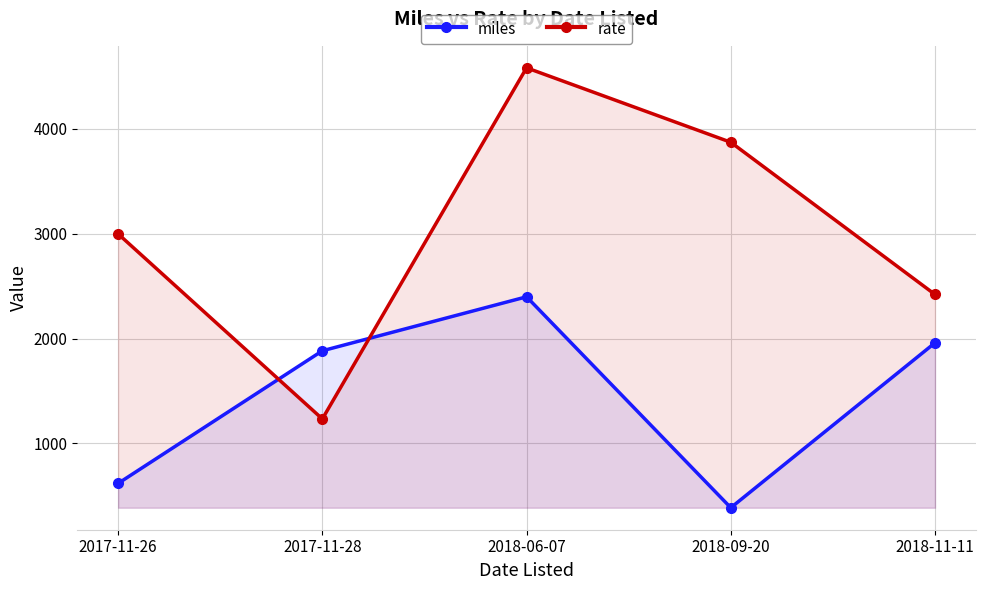

Where is rate nearest to the value 2908?

2017-11-26